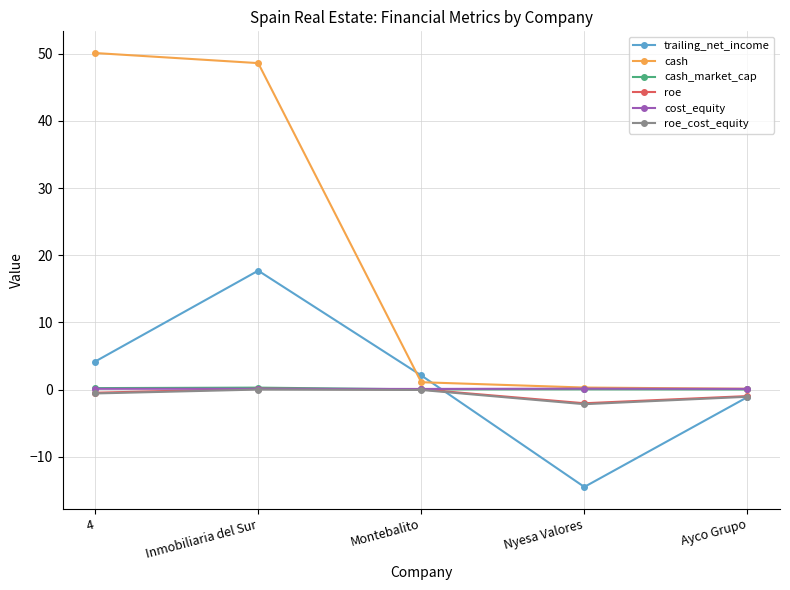

True or false: roe_cost_equity has more than 0 points higher than both neighbors.

True